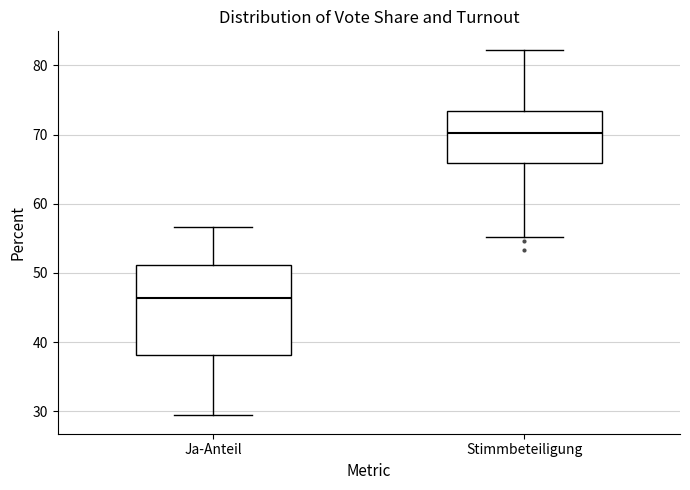

Where is the lower edge of the box for Stimmbeteiligung on the y-axis? The values are not printed on the chart, so give them approximately, as read against the axis.

66